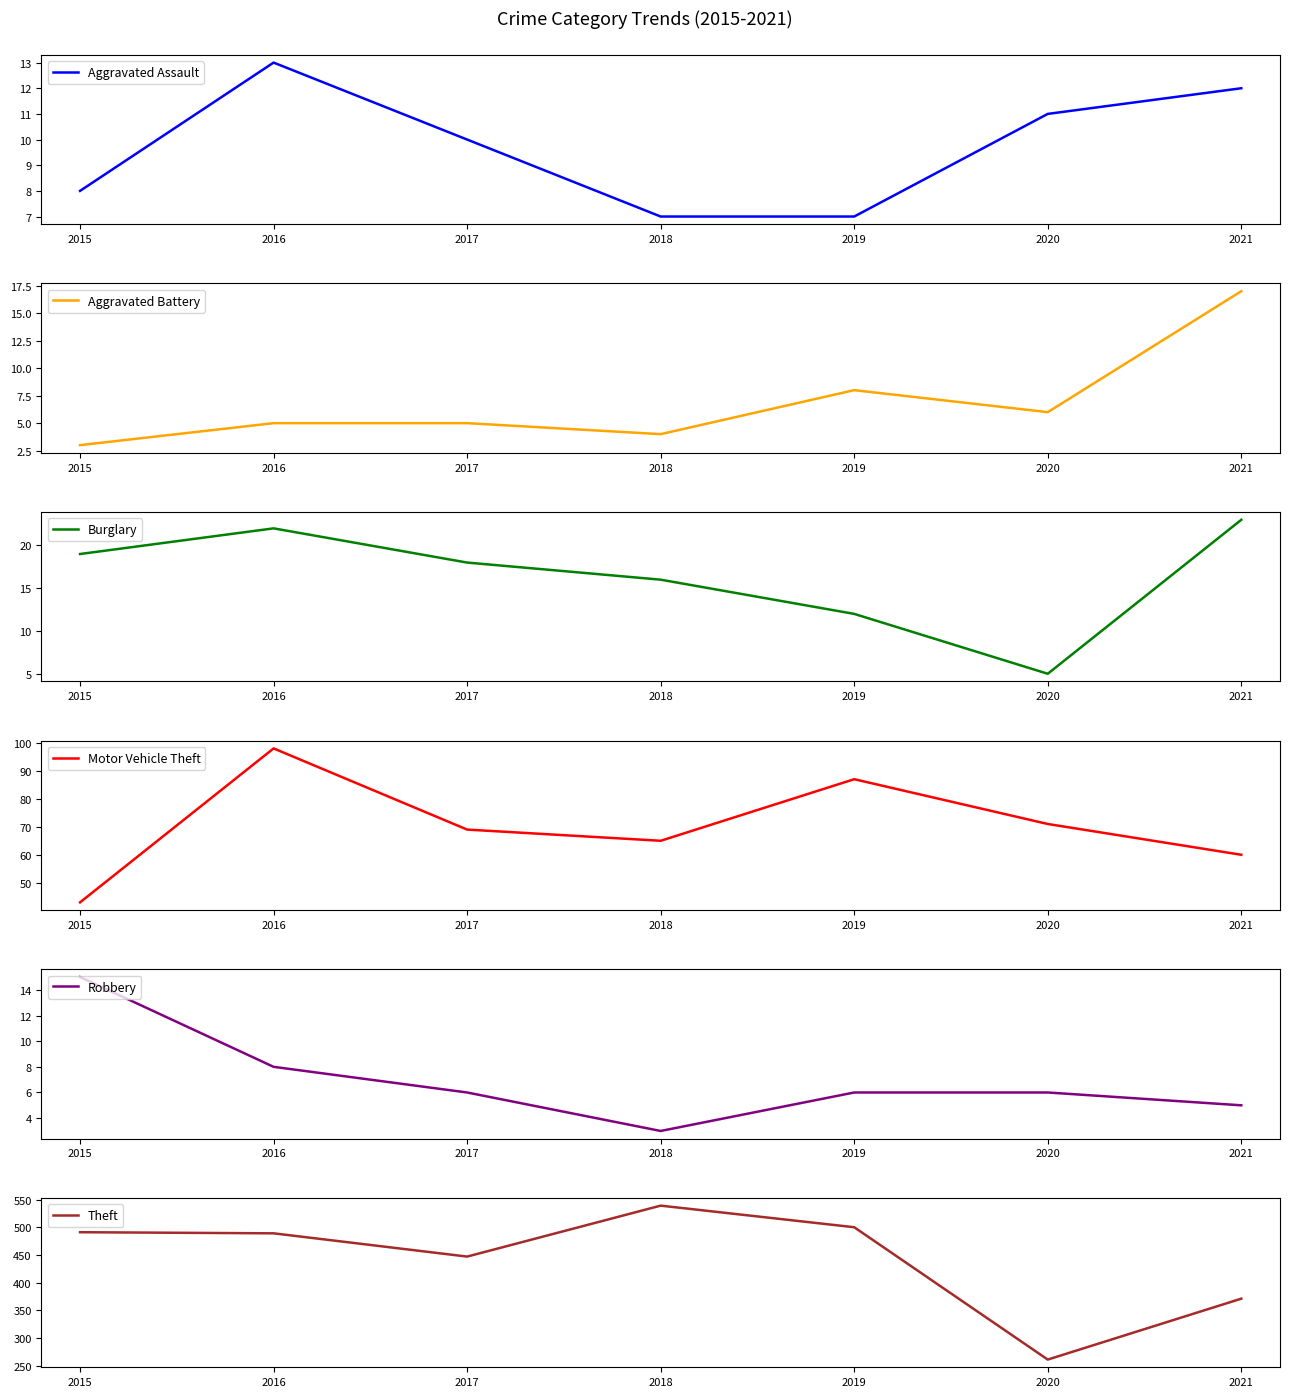

What is the highest value of the Aggravated Battery series?

17